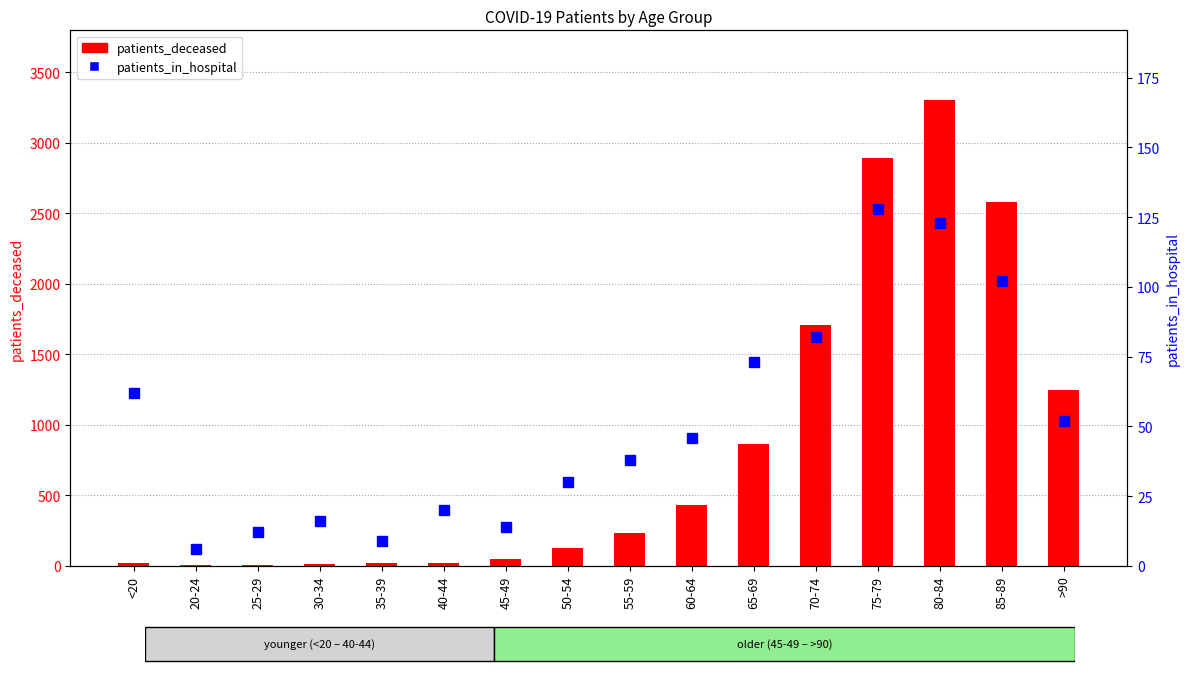

How many groups of bars are there?

16